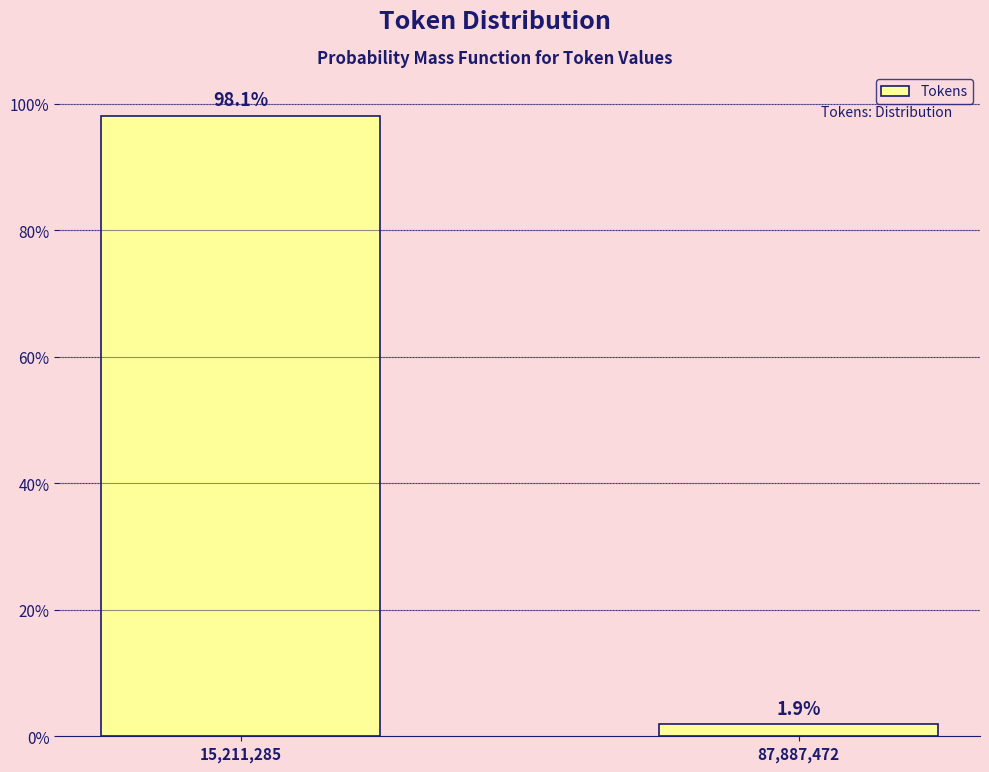

Reading right to left, extract all data points from this chart.

1.9	98.1